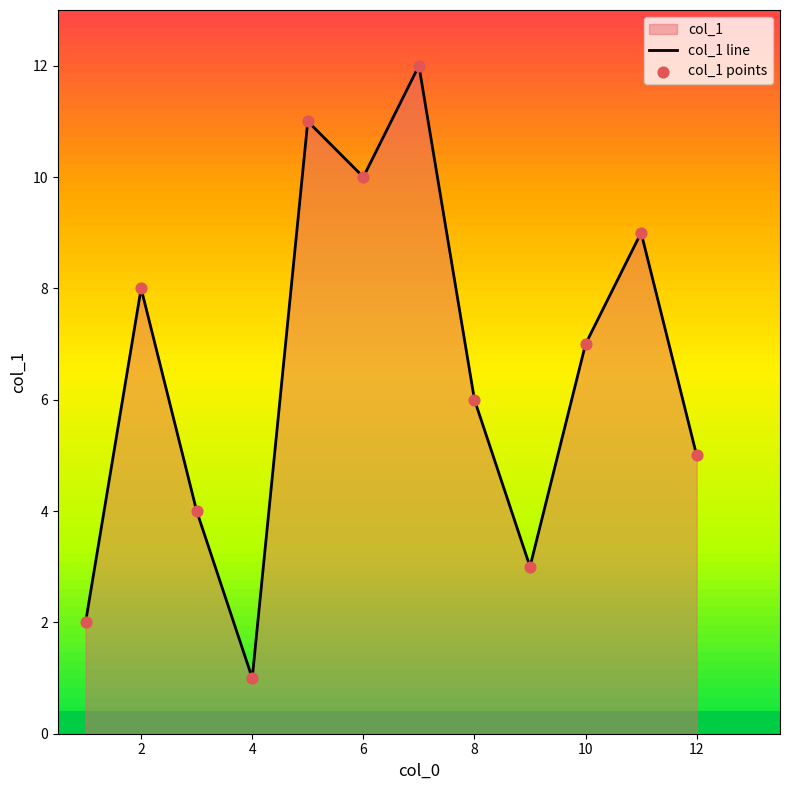

At how many categories does at least one series exceed 3?

9